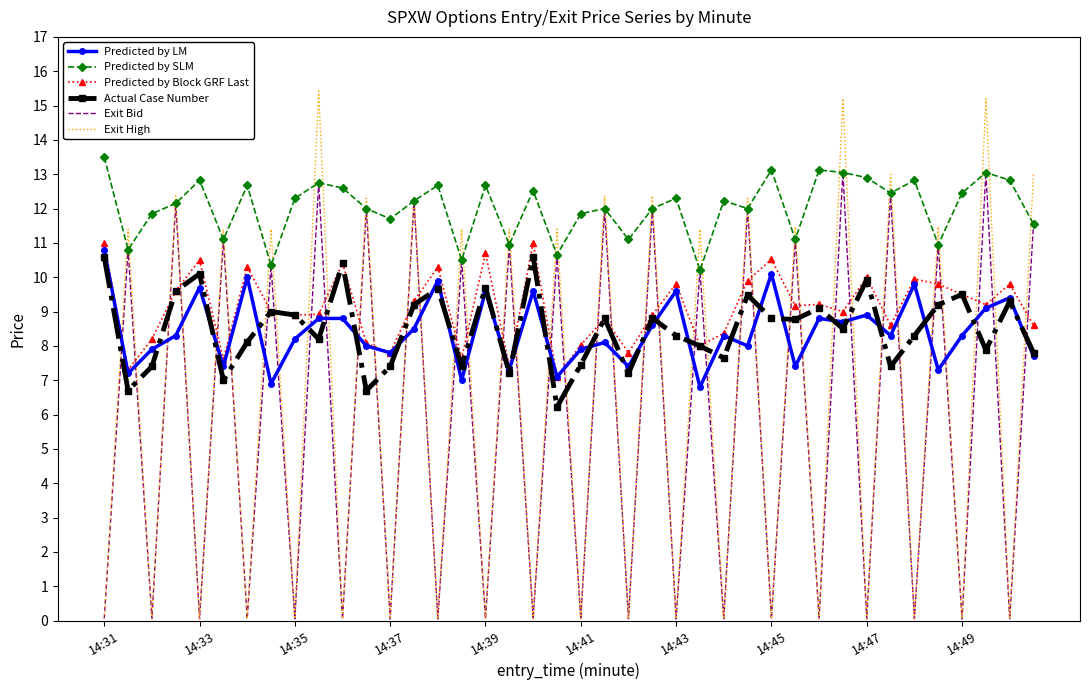

What is the maximum value shown in the chart?

15.4